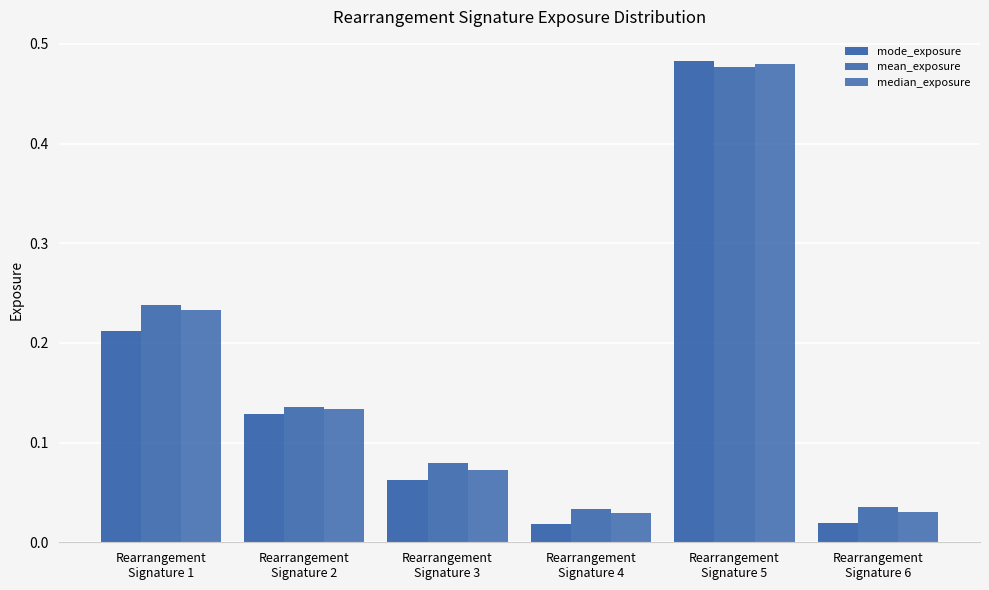

What is the difference between the second highest and minimum values in the mode_exposure series?

0.2